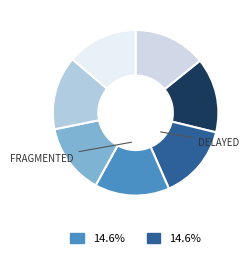

Count the number of slices in the pie.

7